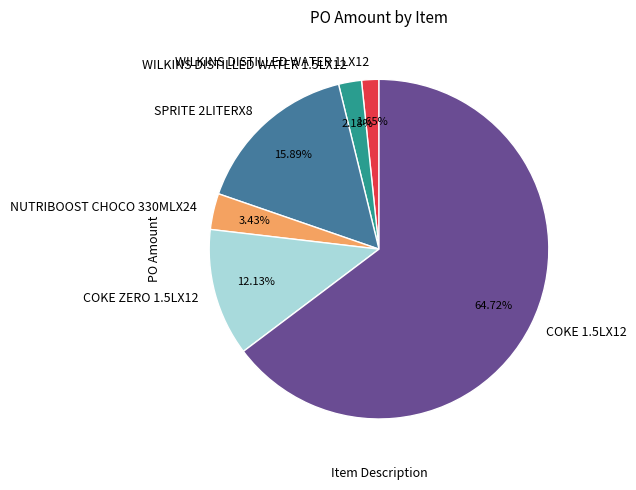

To the nearest percent, what percentage of the pie is WILKINS DISTILLED WATER 1.5LX12?

2%